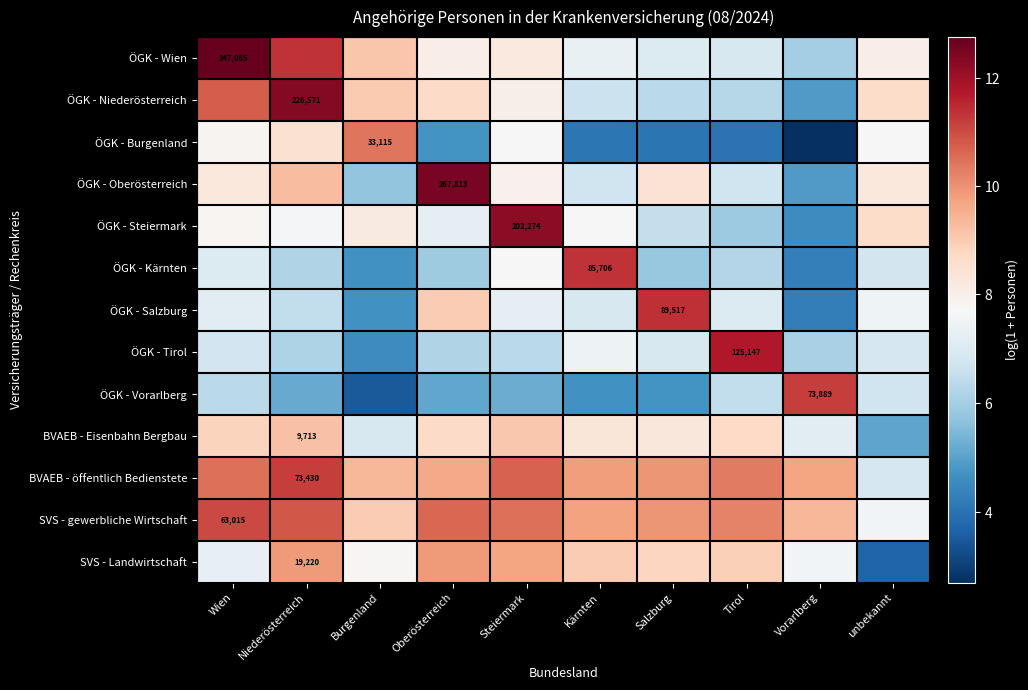

What is the sum of all BVAEB - Eisenbahn Bergbau values?

80.1